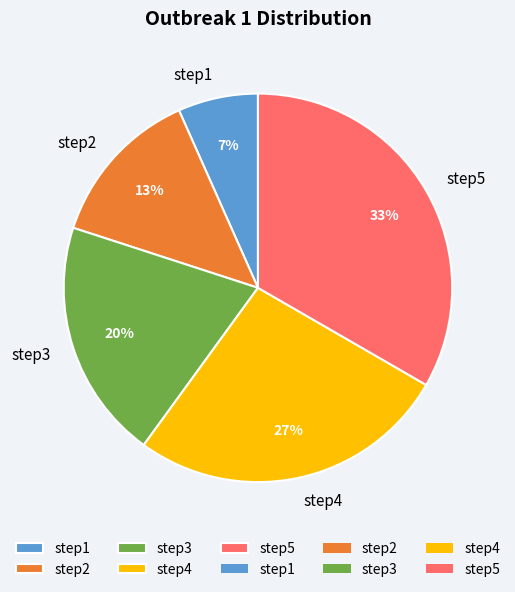

Which has a higher value, step1 or step3?

step3